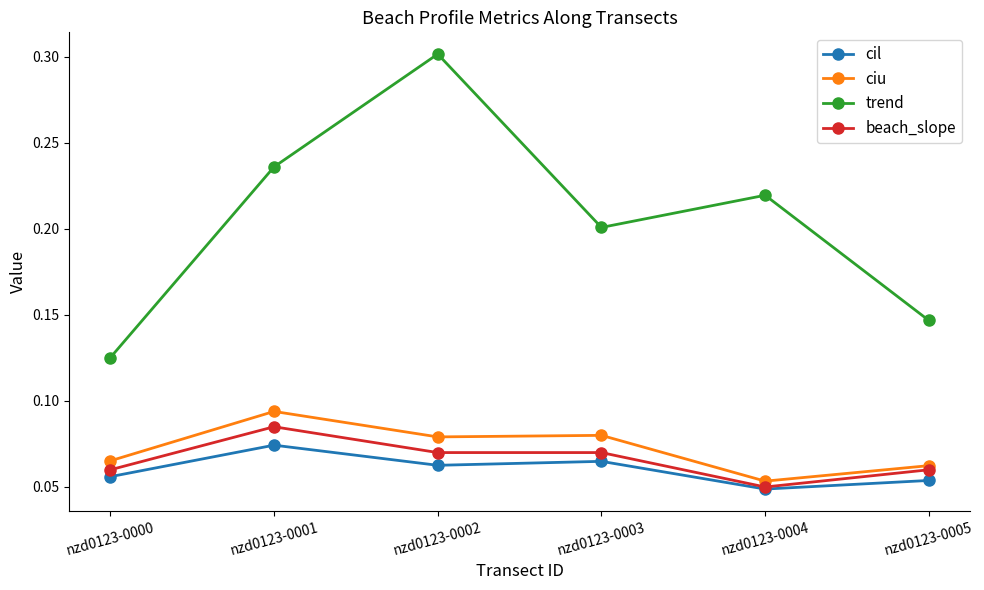

Which series has the largest total across all categories?

trend